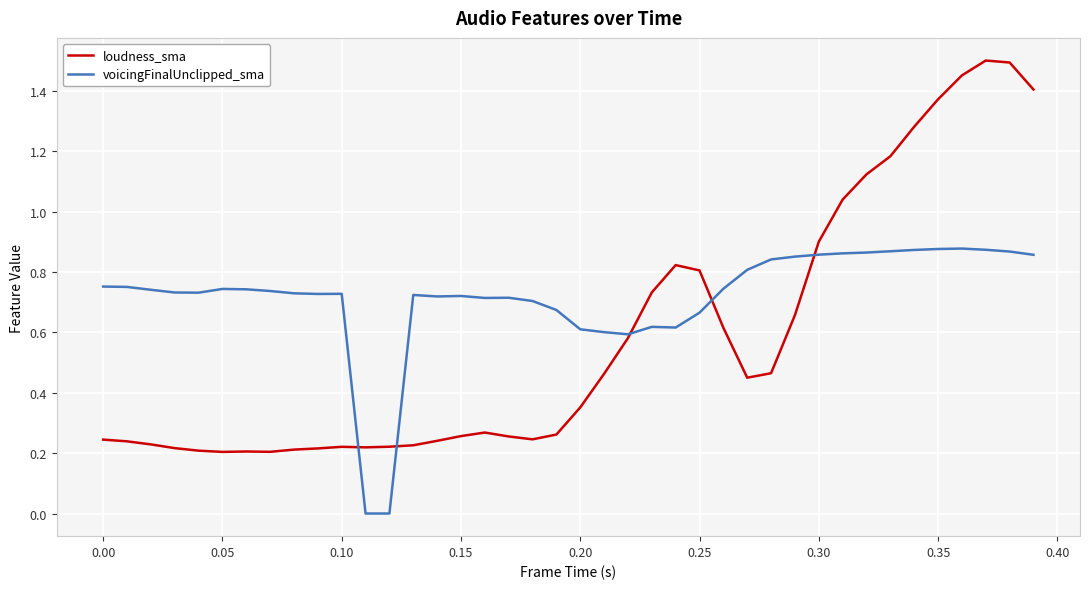

Rank the series by their average value, from lowest to highest.

loudness_sma, voicingFinalUnclipped_sma